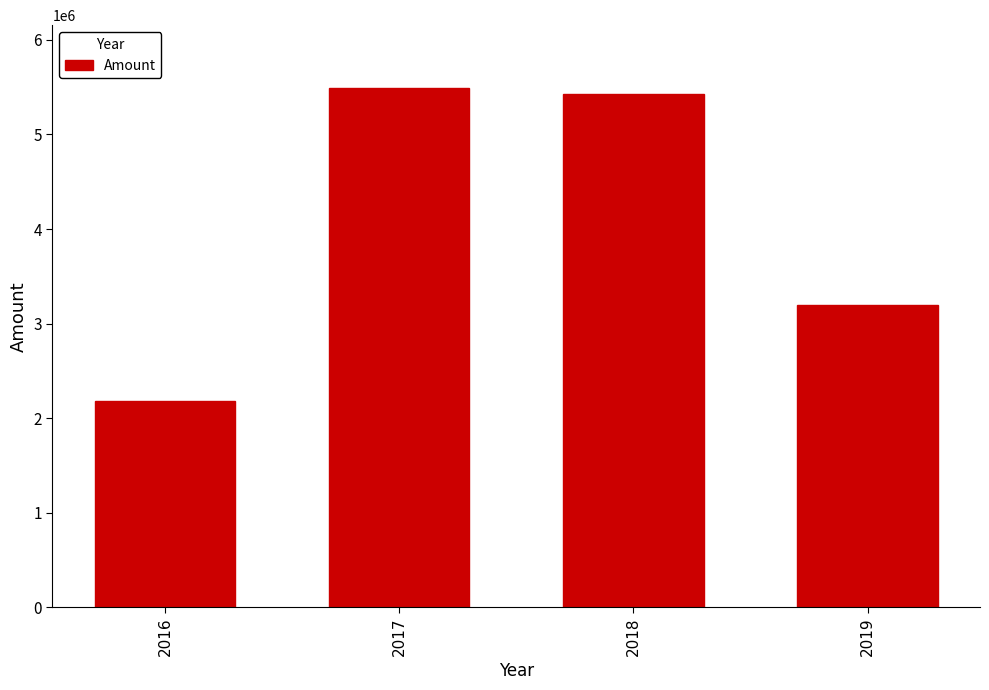

What is the sum of all values?

16307629.7